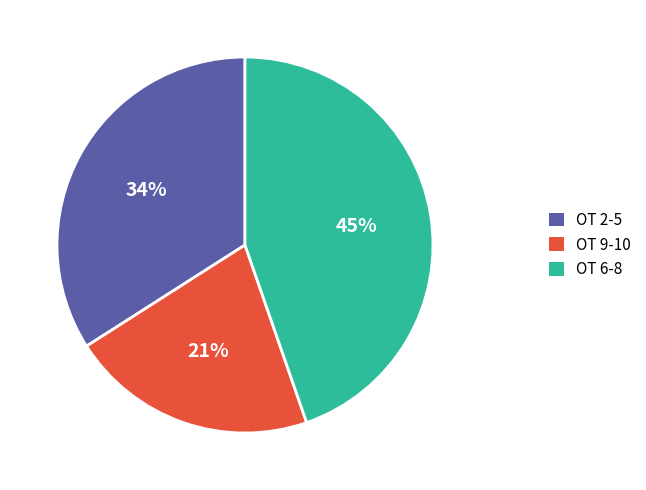

To the nearest percent, what is the average slice percentage?

33%